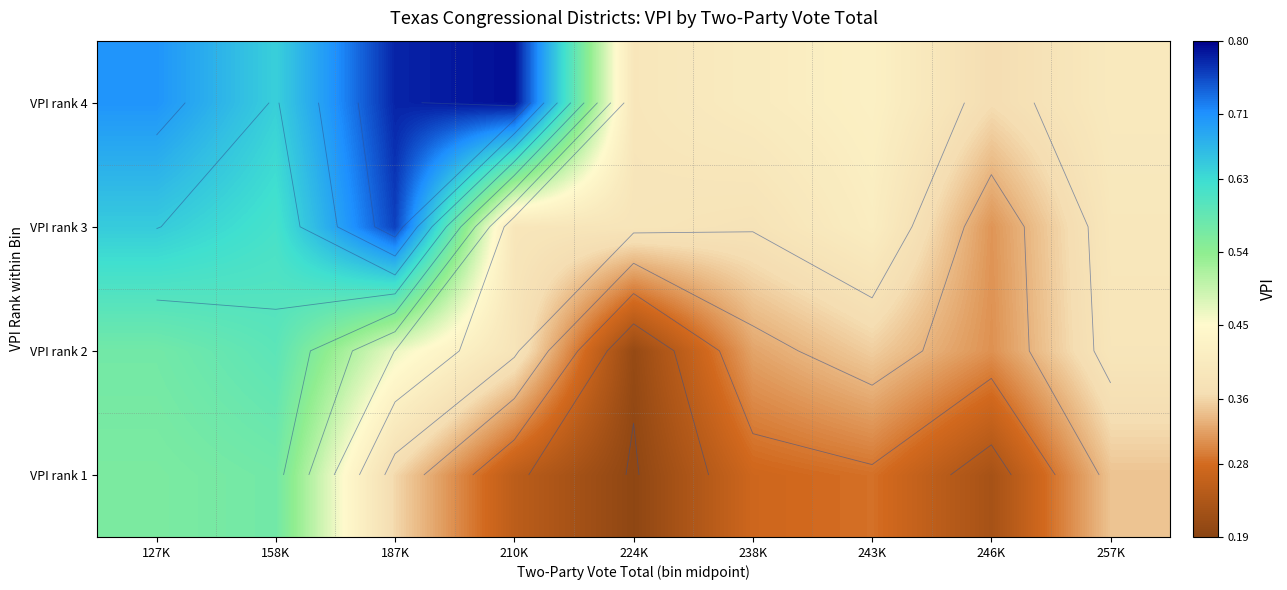

What is the minimum value shown in the chart?

0.2